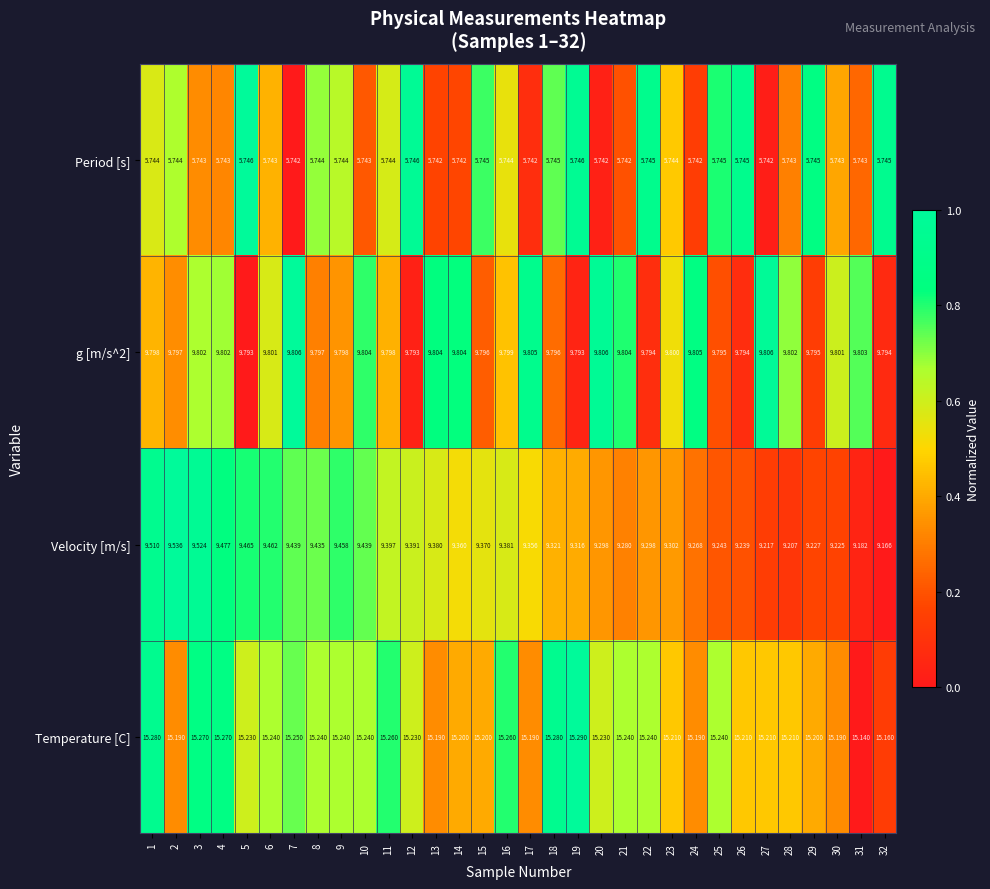

Which series changed the most between 1 and 22?

Velocity [m/s]